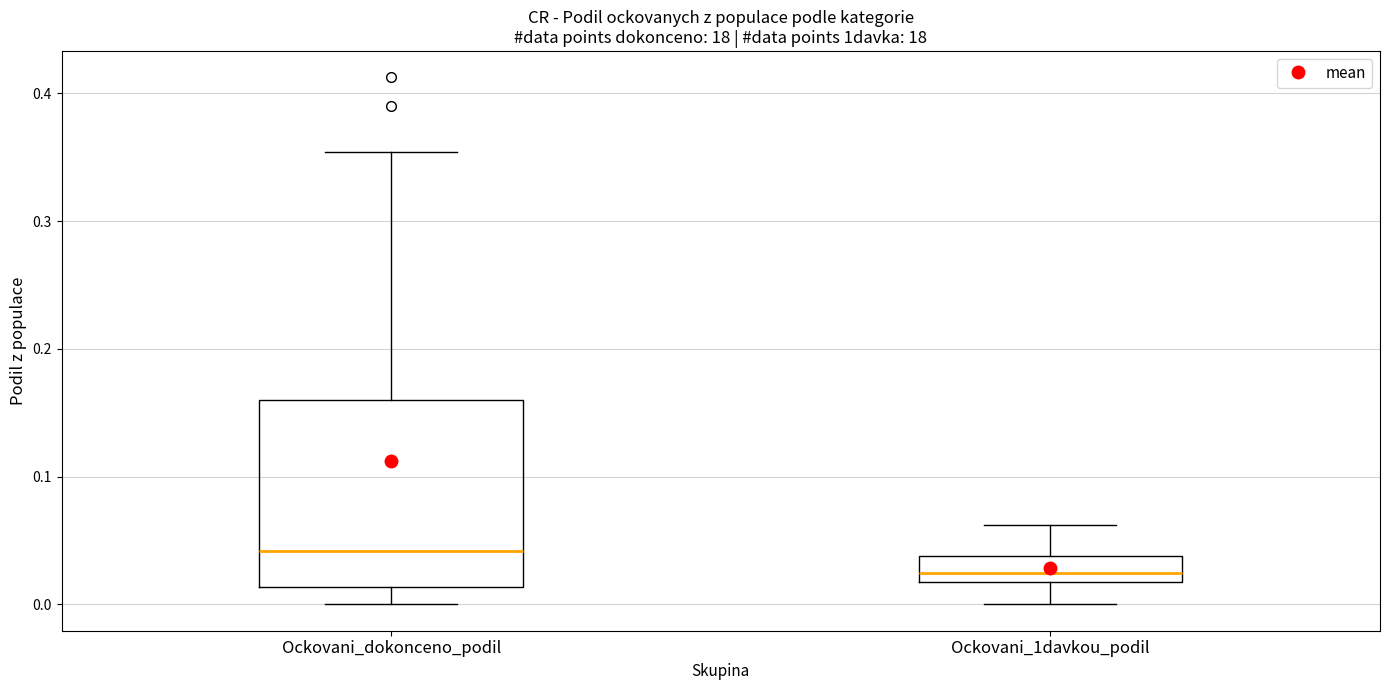

Which box has the highest median line?

Ockovani_dokonceno_podil